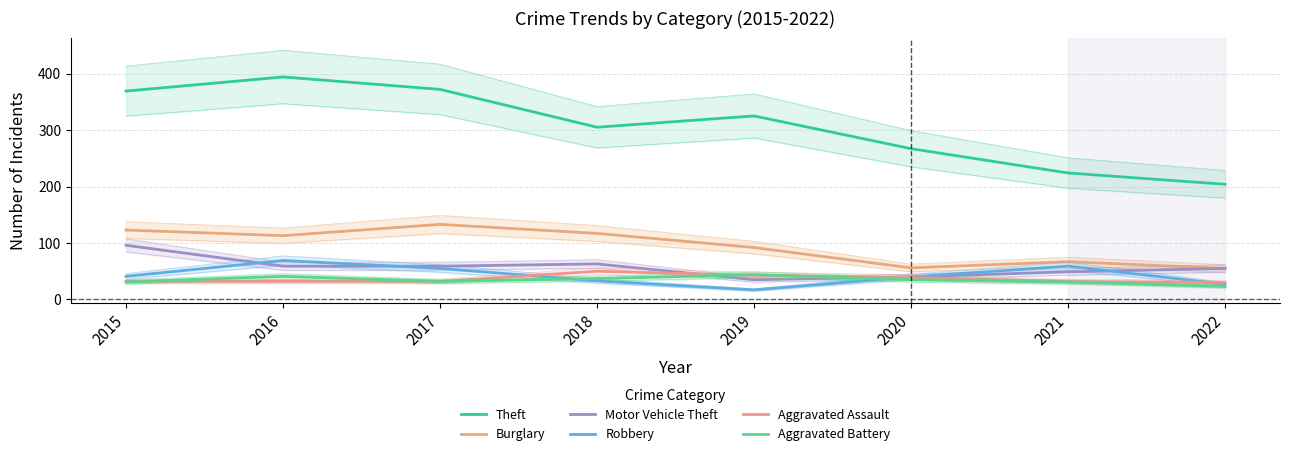

Is it true that Theft equals 555 at 2019?

False